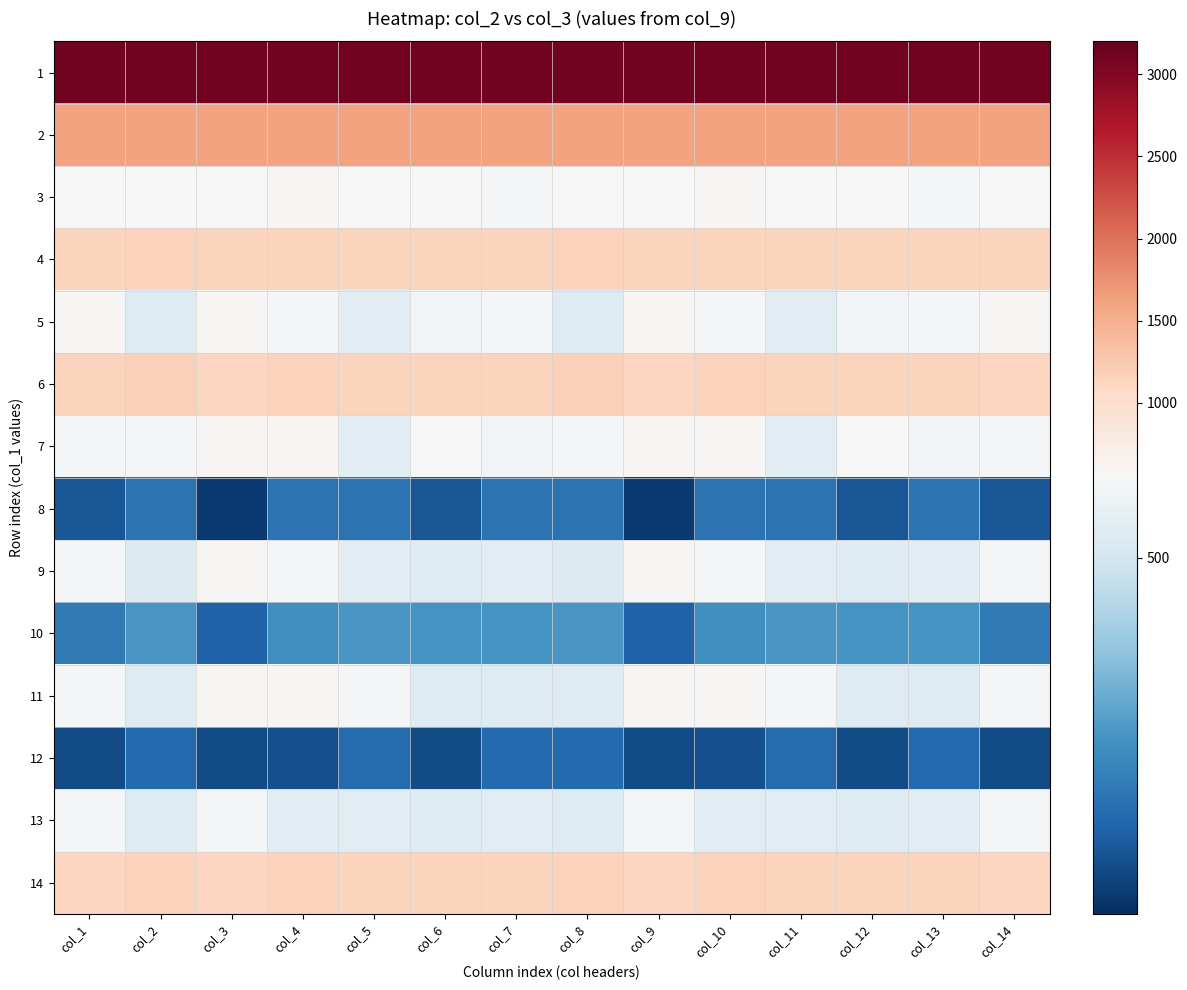

How many data points does each series have?

14